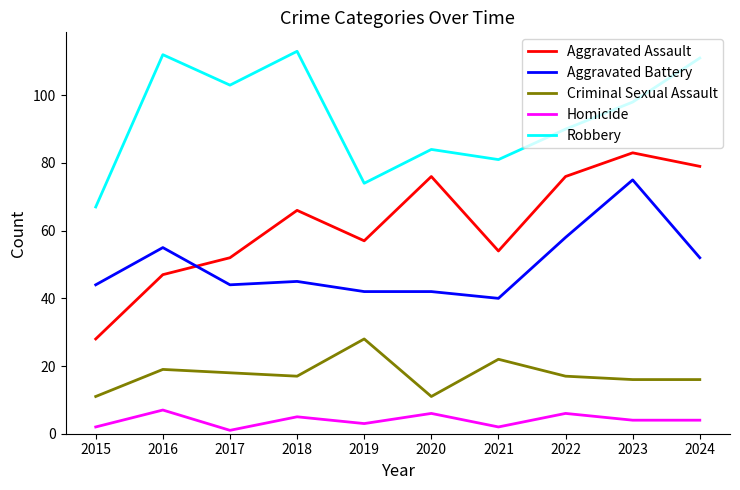

What is the maximum value shown in the chart?

113